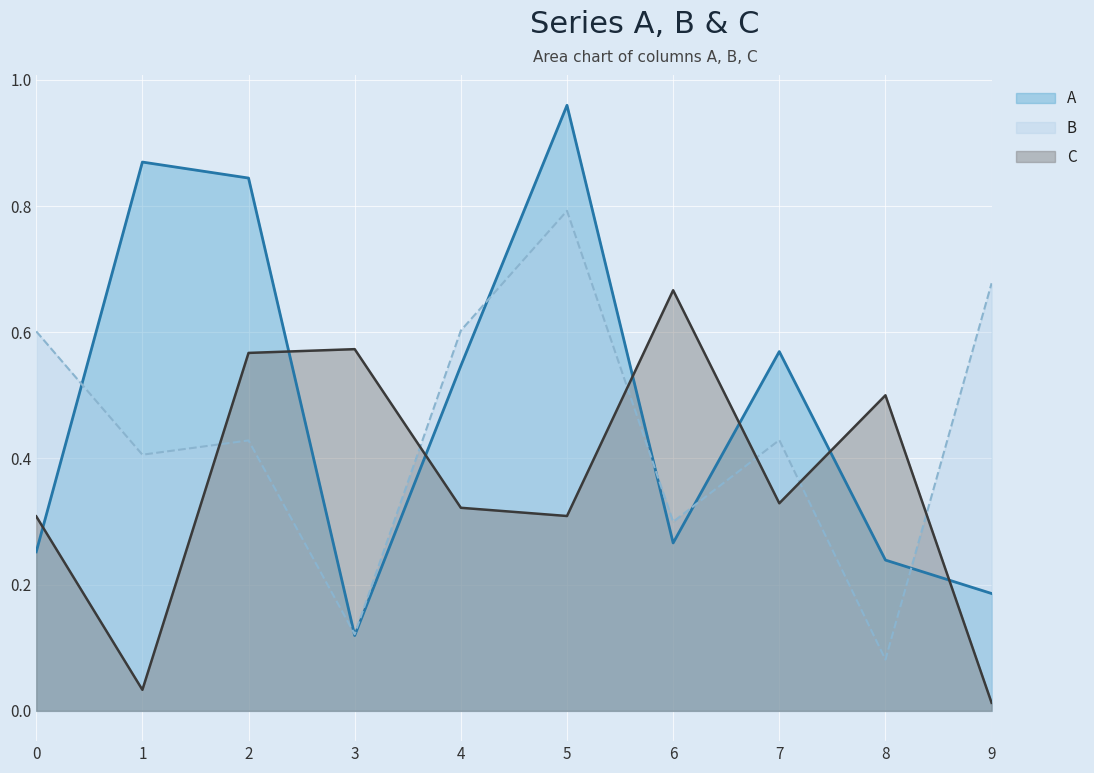

At which category is the sum across all series the highest?

5